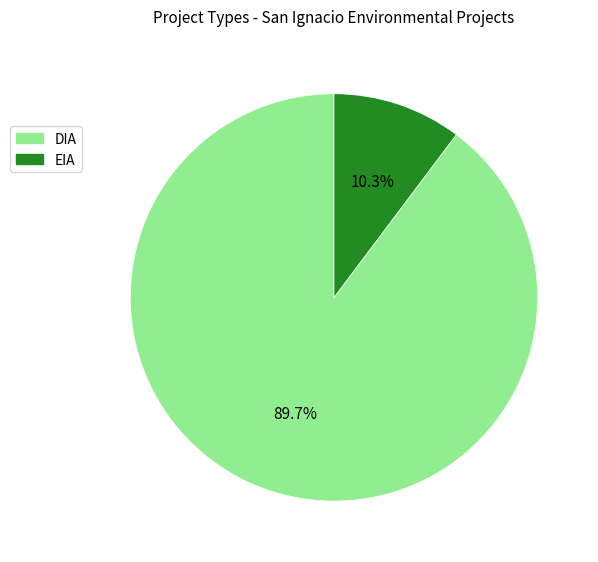

What is the smallest slice in the pie chart?

EIA